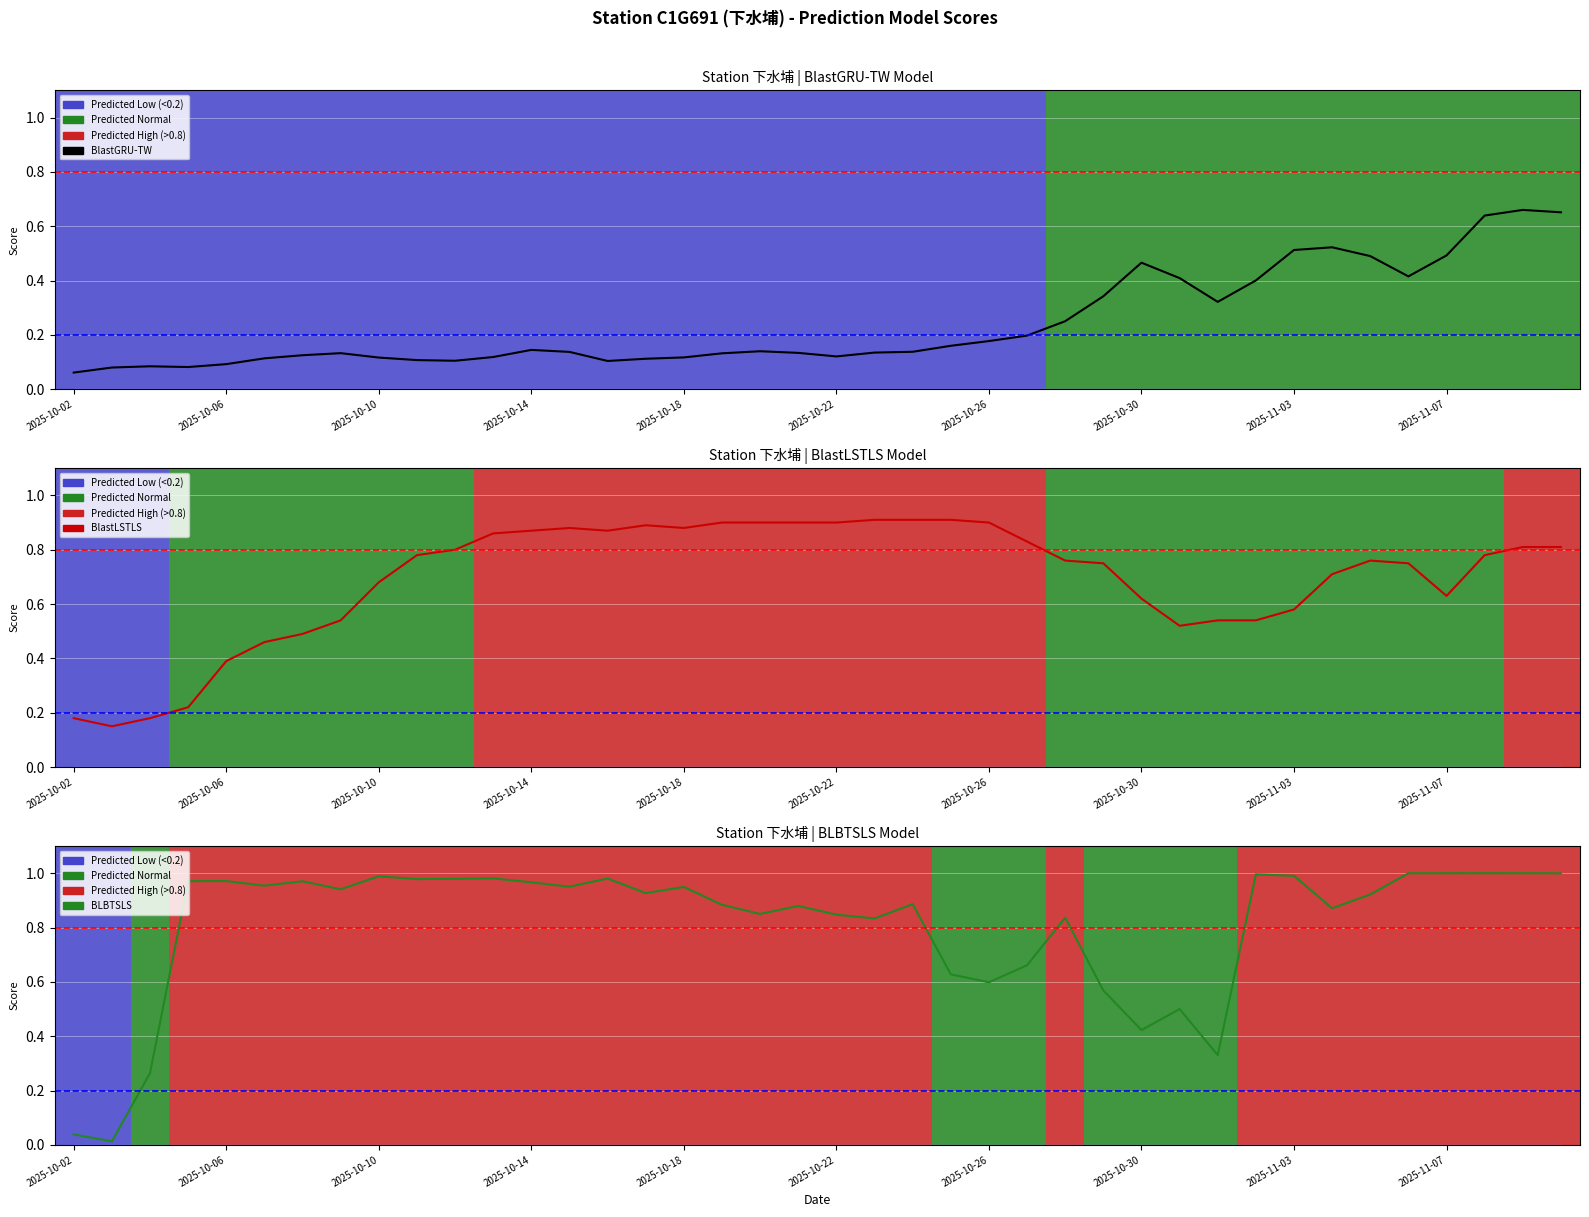

How many lines are shown in the chart?

3